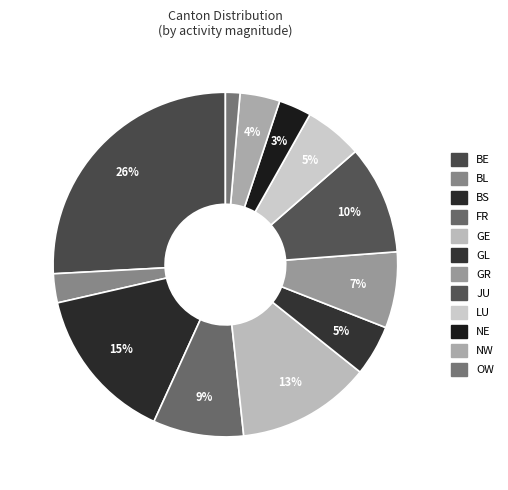

How many slices are in this pie chart?

12